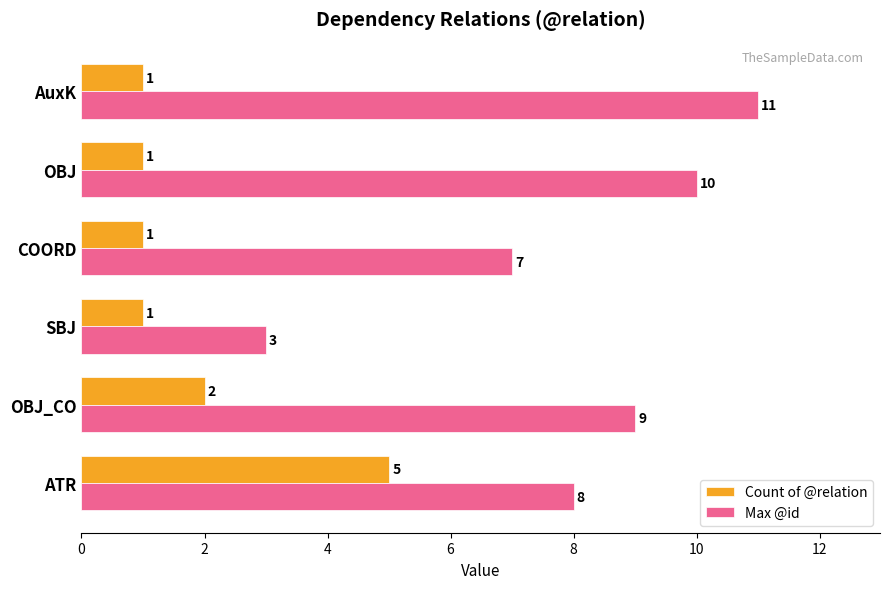

The Count of @relation series shows 1 at SBJ. True or false?

True